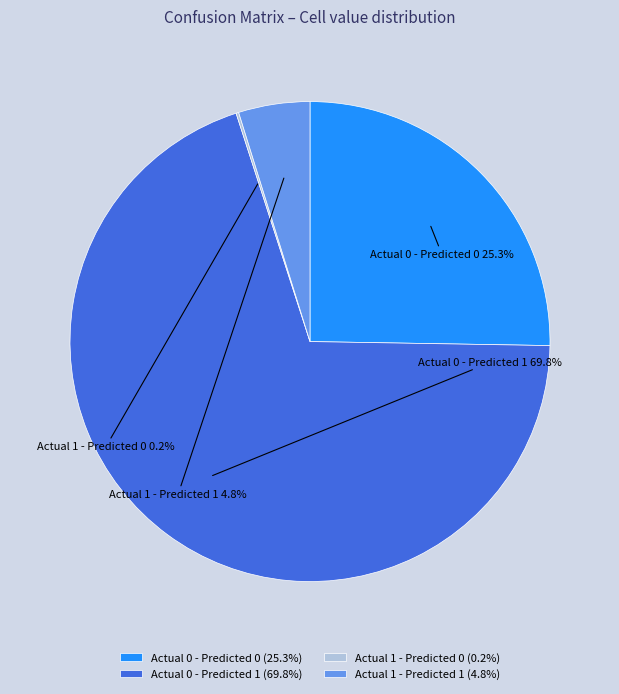

Between Actual 0 - Predicted 1 and Actual 0 - Predicted 0, which is larger?

Actual 0 - Predicted 1